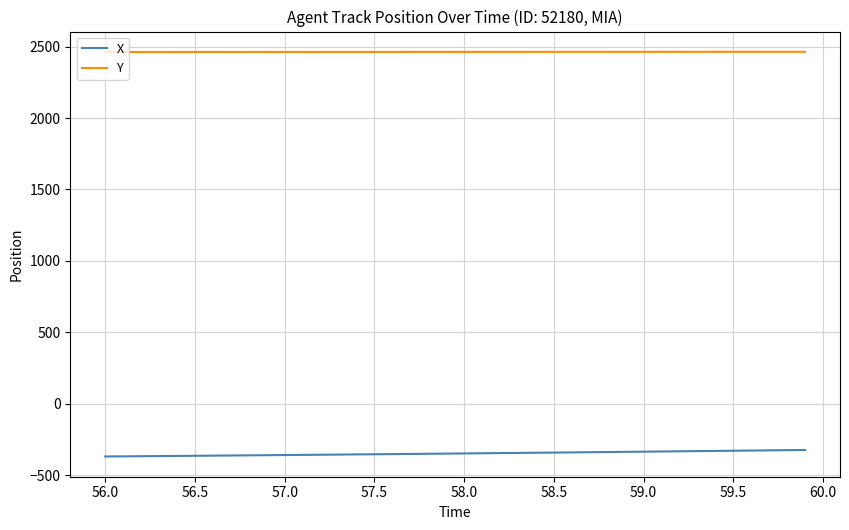

Rank the series by their maximum value, from highest to lowest.

Y, X